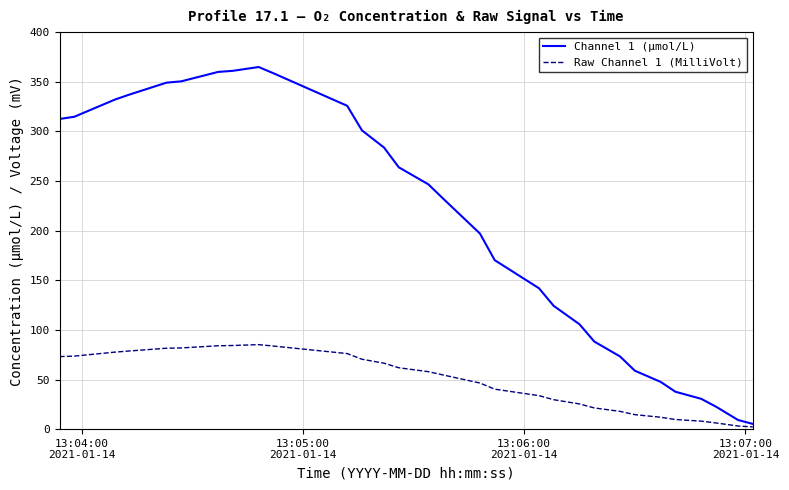

In Channel 1 (μmol/L), how many points are higher than both neighbors (excluding endpoints)?

1